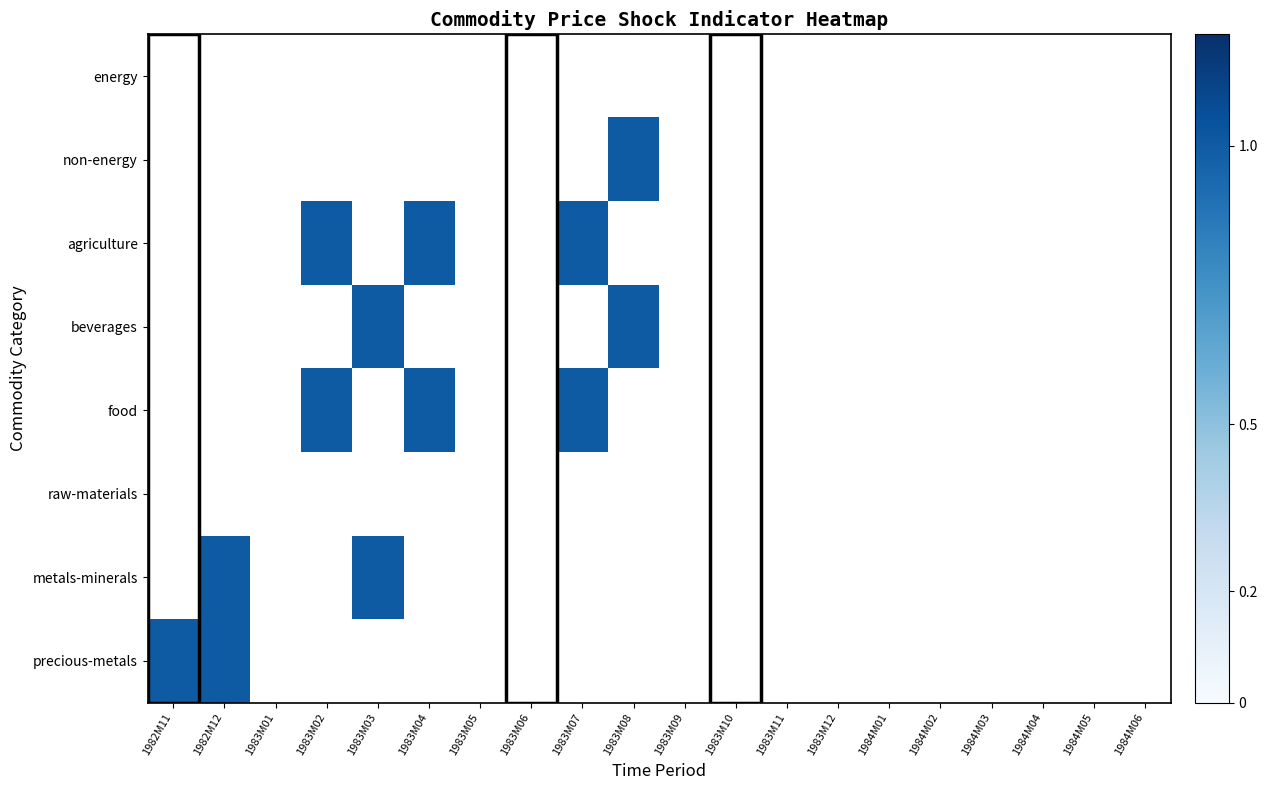

What is the maximum value shown in the chart?

1.0